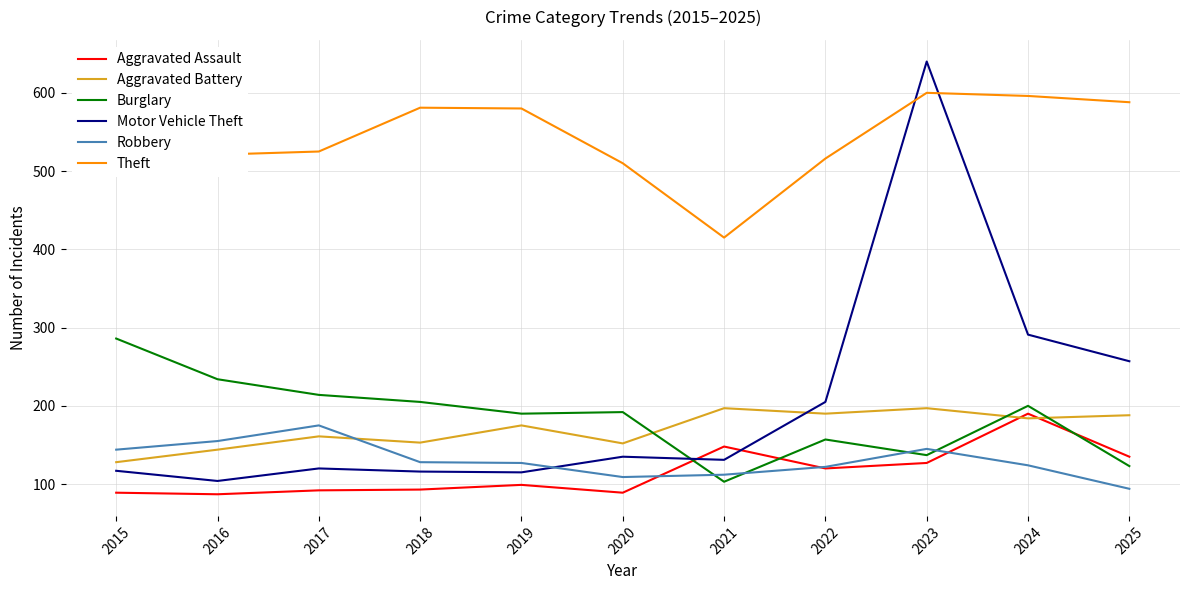

At which label does Burglary reach its minimum?

2021